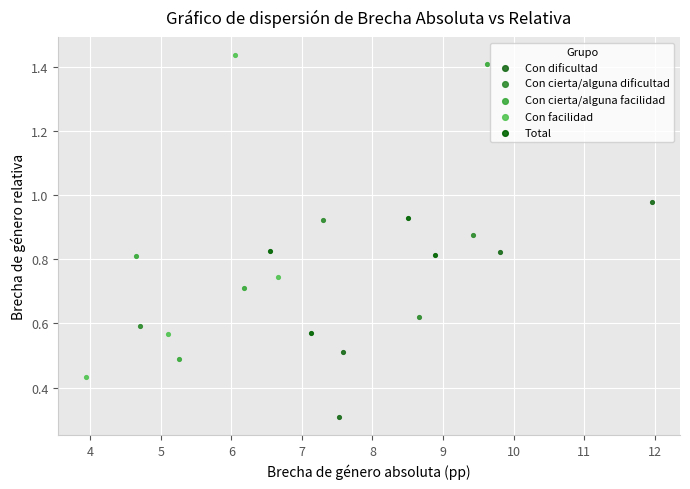

Which series contains the lowest Y value?

Con dificultad